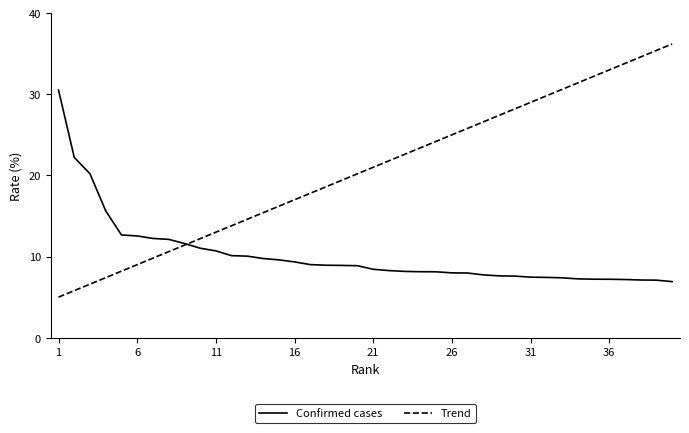

Which series ends up on top after the final intersection of Confirmed cases and Trend?

Trend